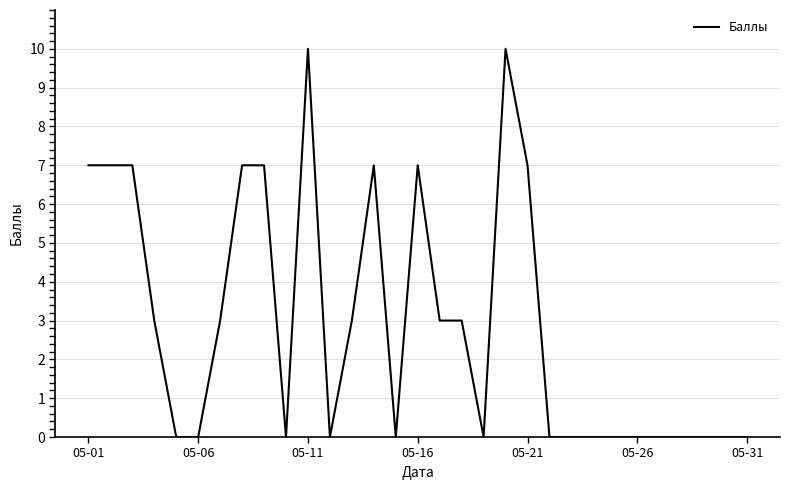

True or false: the data has more than 2 interior local peaks.

True